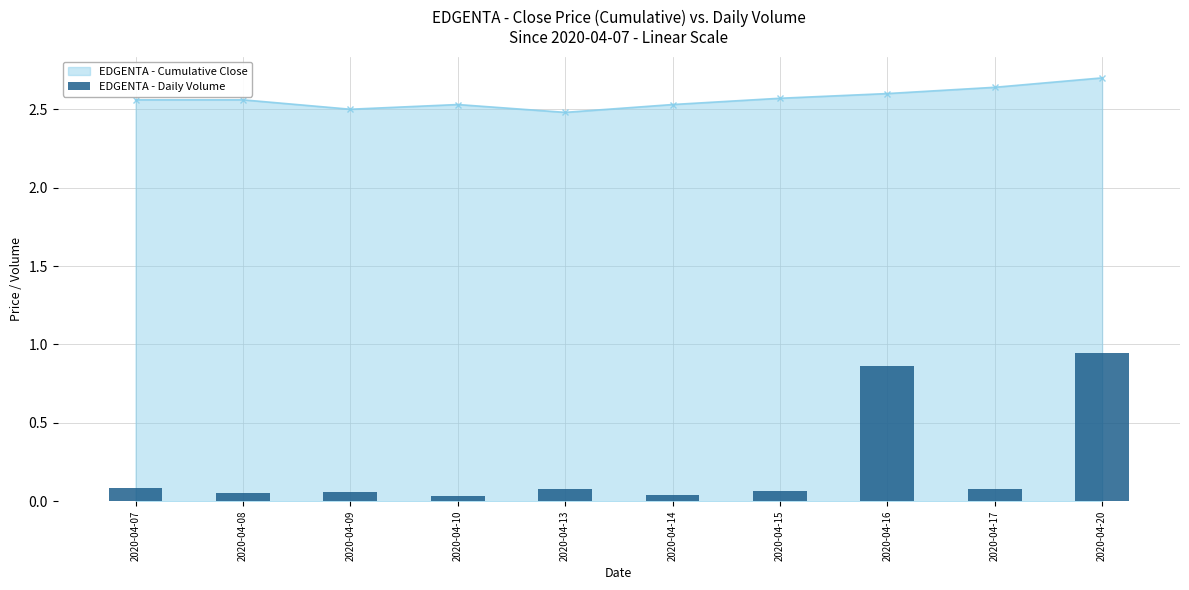

The chart shows a value of 0.1 at 2020-04-17. True or false?

False